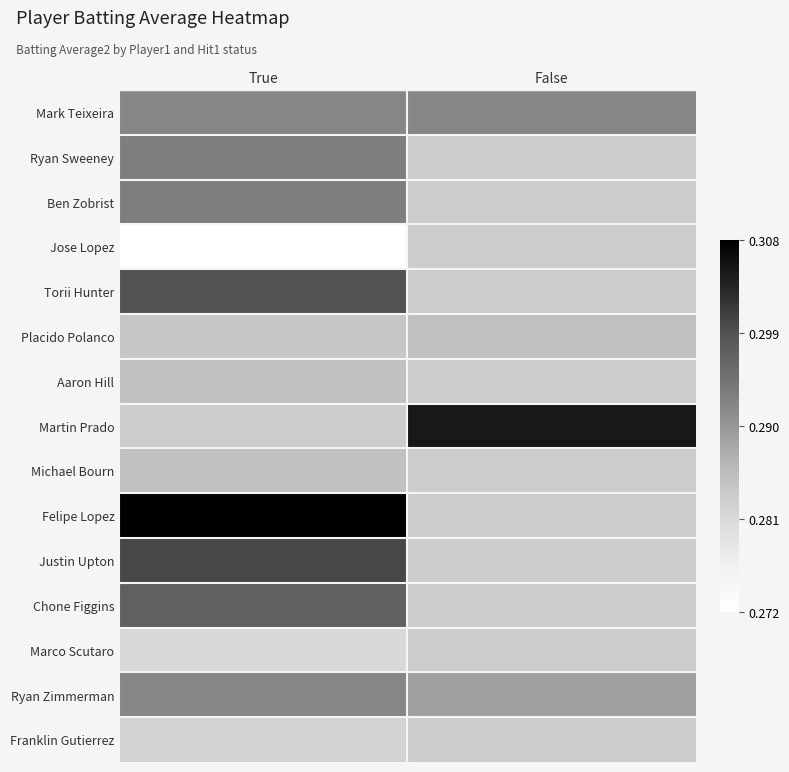

Rank the categories by Torii Hunter value from lowest to highest.

True, False